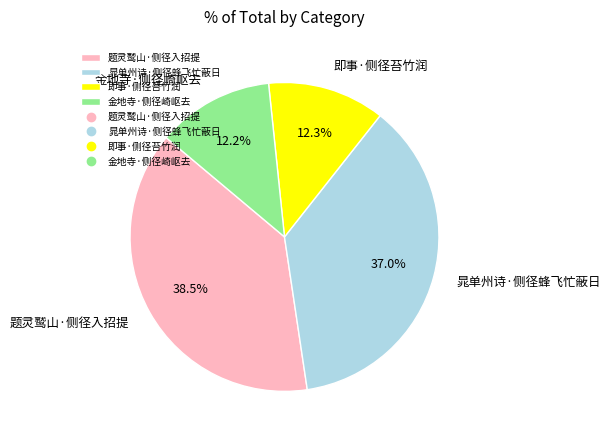

Between 题灵鹫山·侧径入招提 and 晁单州诗·侧径蜂飞忙蔽日, which is larger?

题灵鹫山·侧径入招提